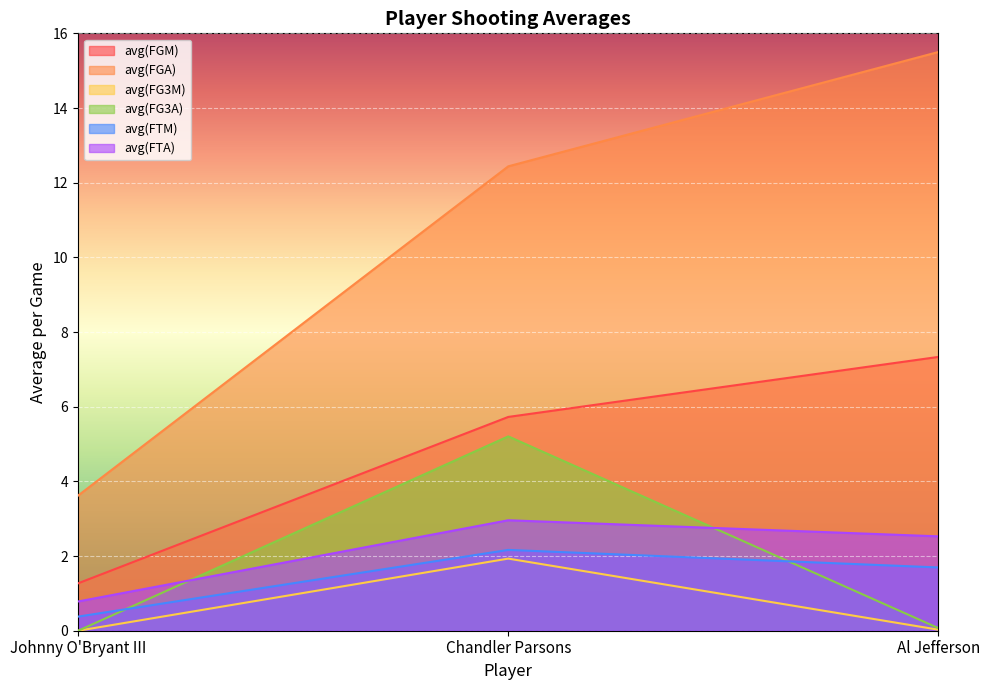

What is the average value of the avg(FGA) series?

10.5